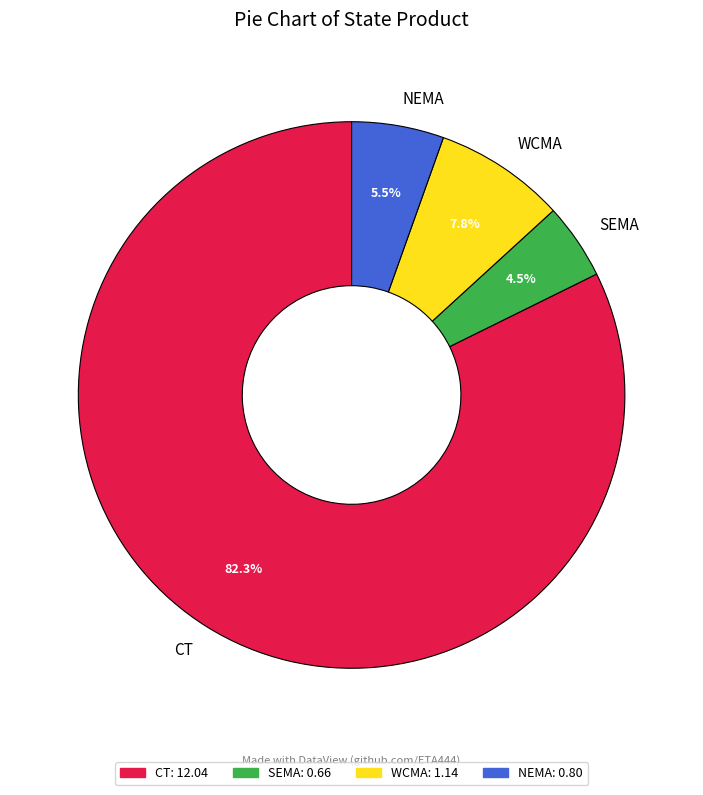

Between WCMA and SEMA, which is larger?

WCMA